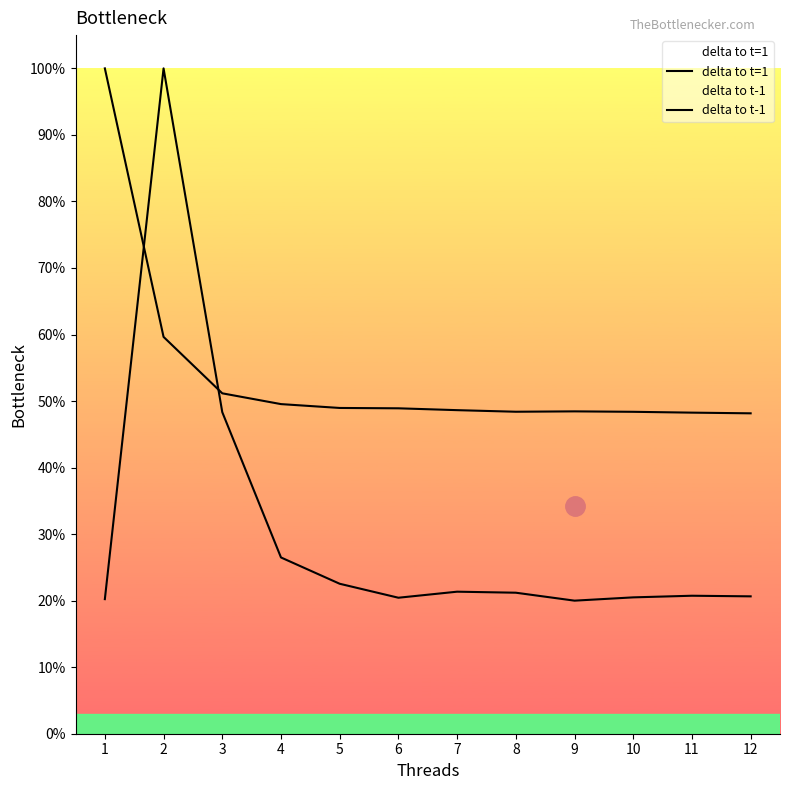

Does the chart display data point markers on the line(s)?

No